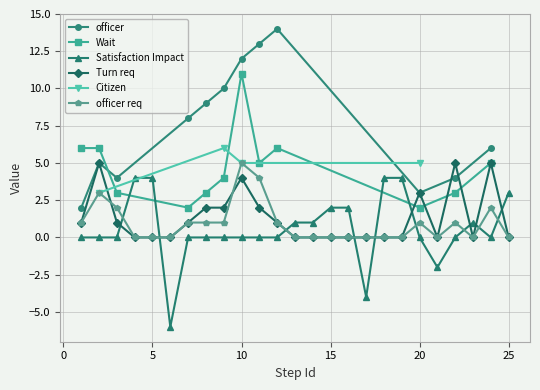

How many data points in officer req are above 0?

12